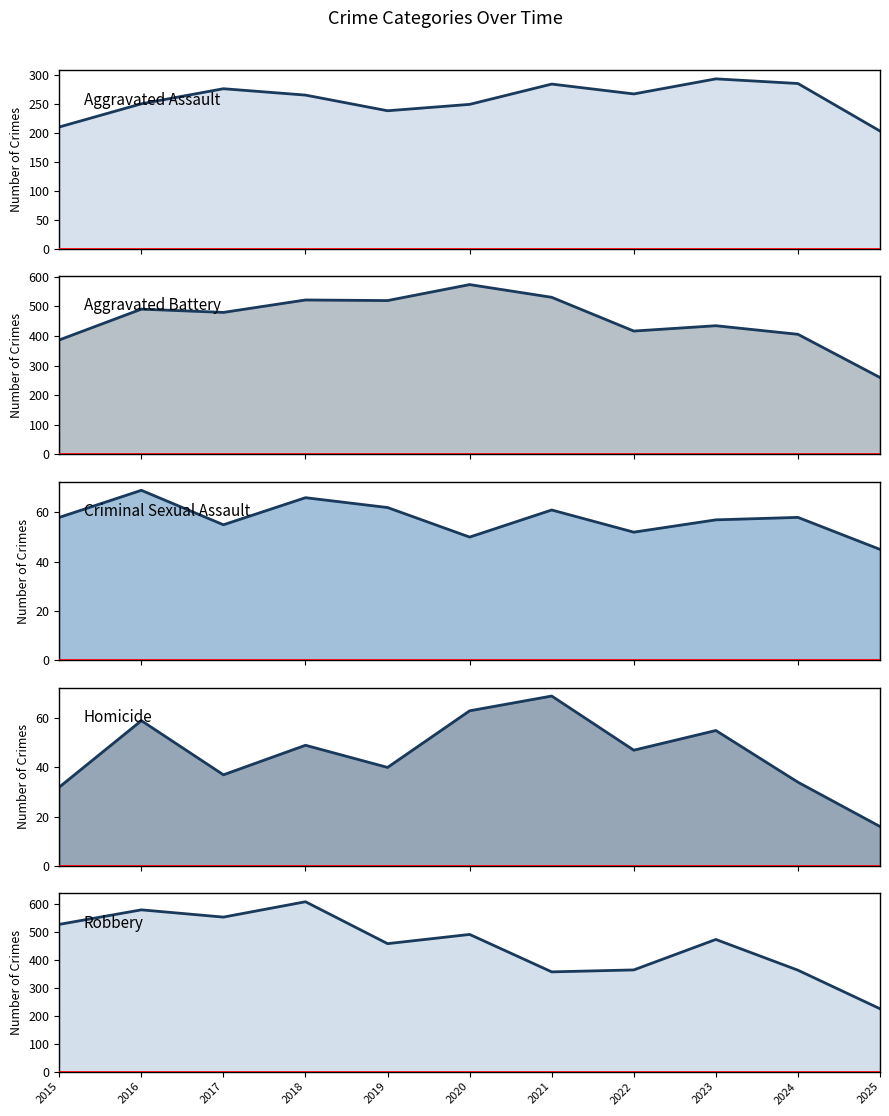

What is the difference between the Robbery values at 2015 and 2017?

26